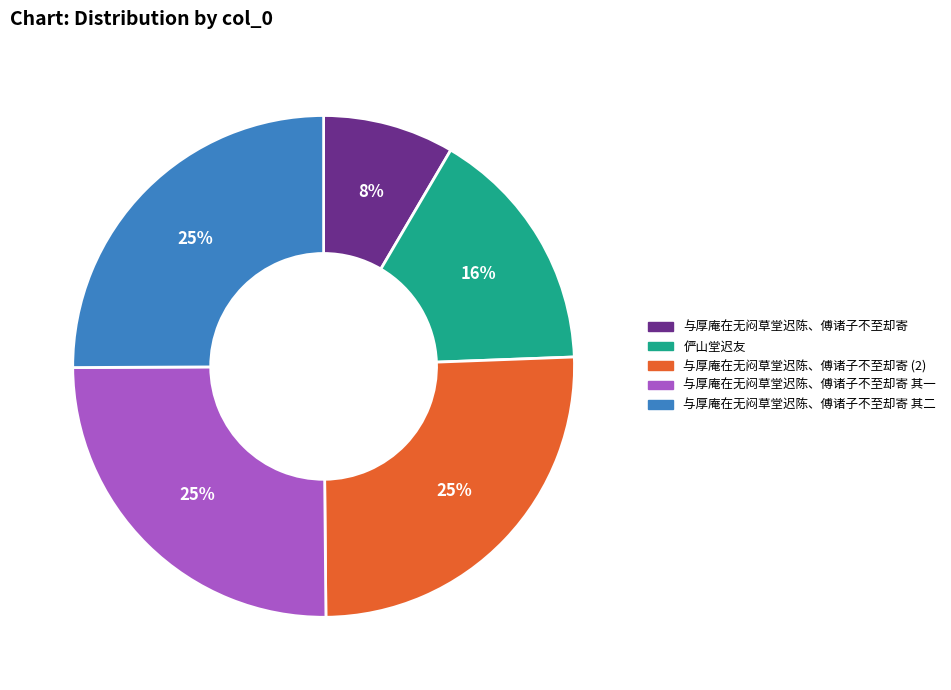

Is it true that 俨山堂迟友 is 16% of the pie?

True